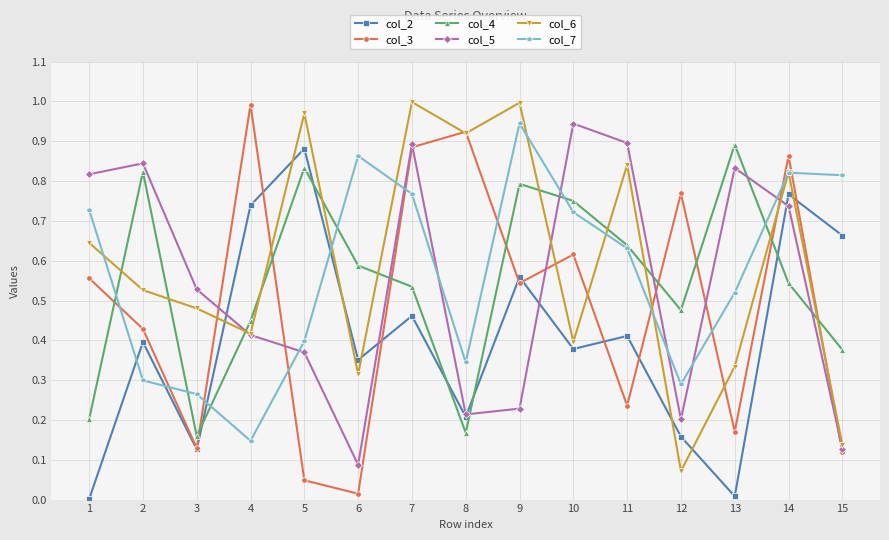

Is the value of col_3 at 5 greater than the value of col_6 at 9?

No